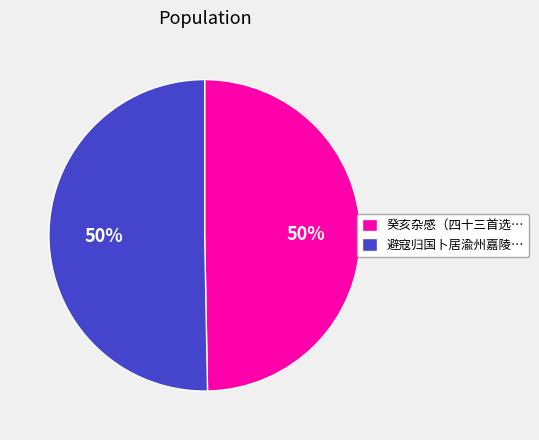

To the nearest percent, what is the average slice percentage?

50%